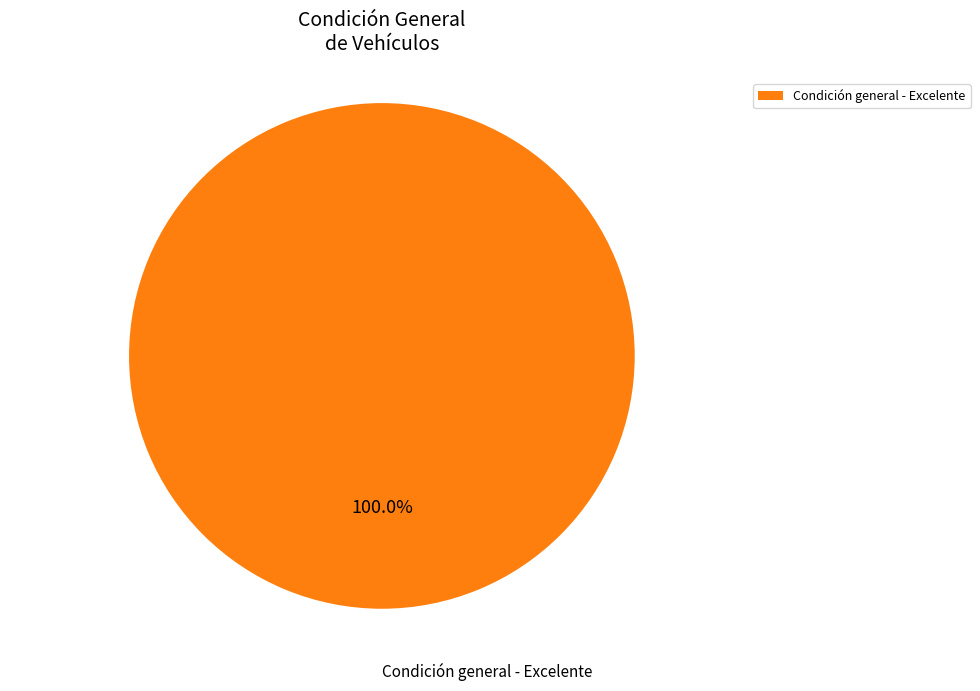

Count the number of slices in the pie.

1